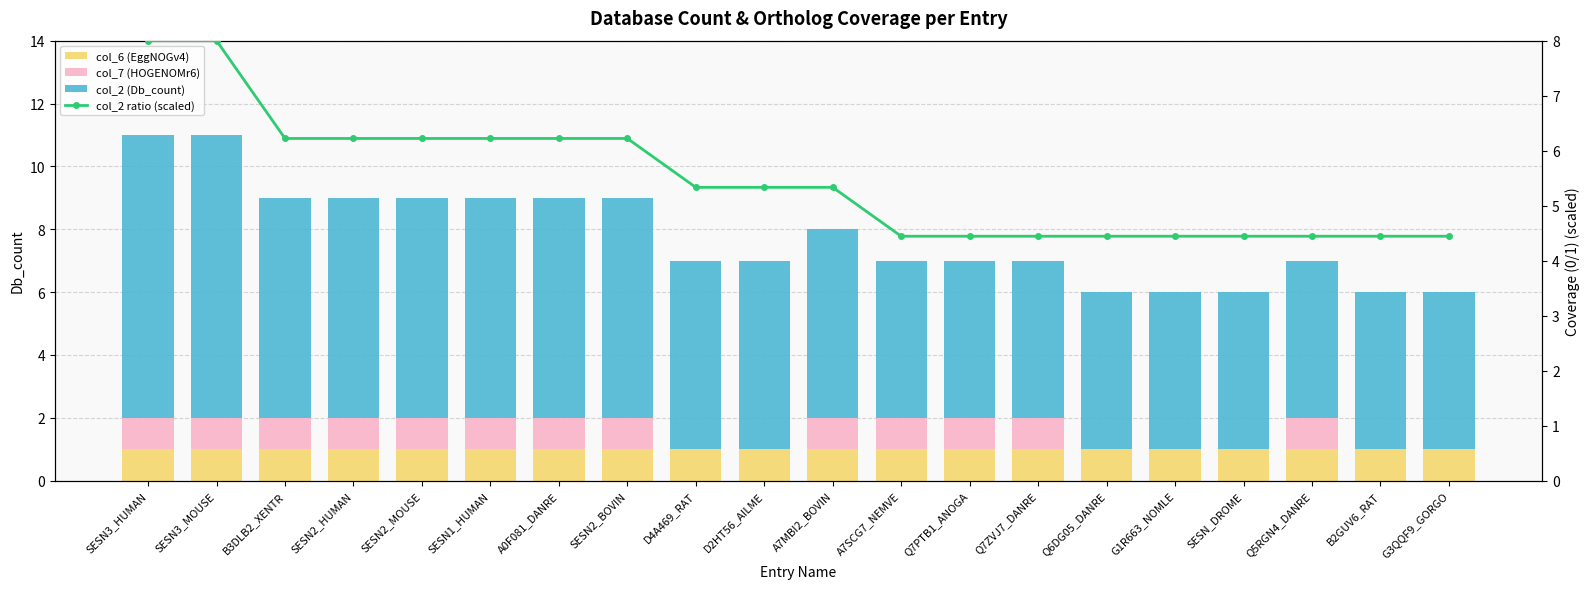

At which label does col_7 (HOGENOMr6) reach its peak?

SESN3_HUMAN